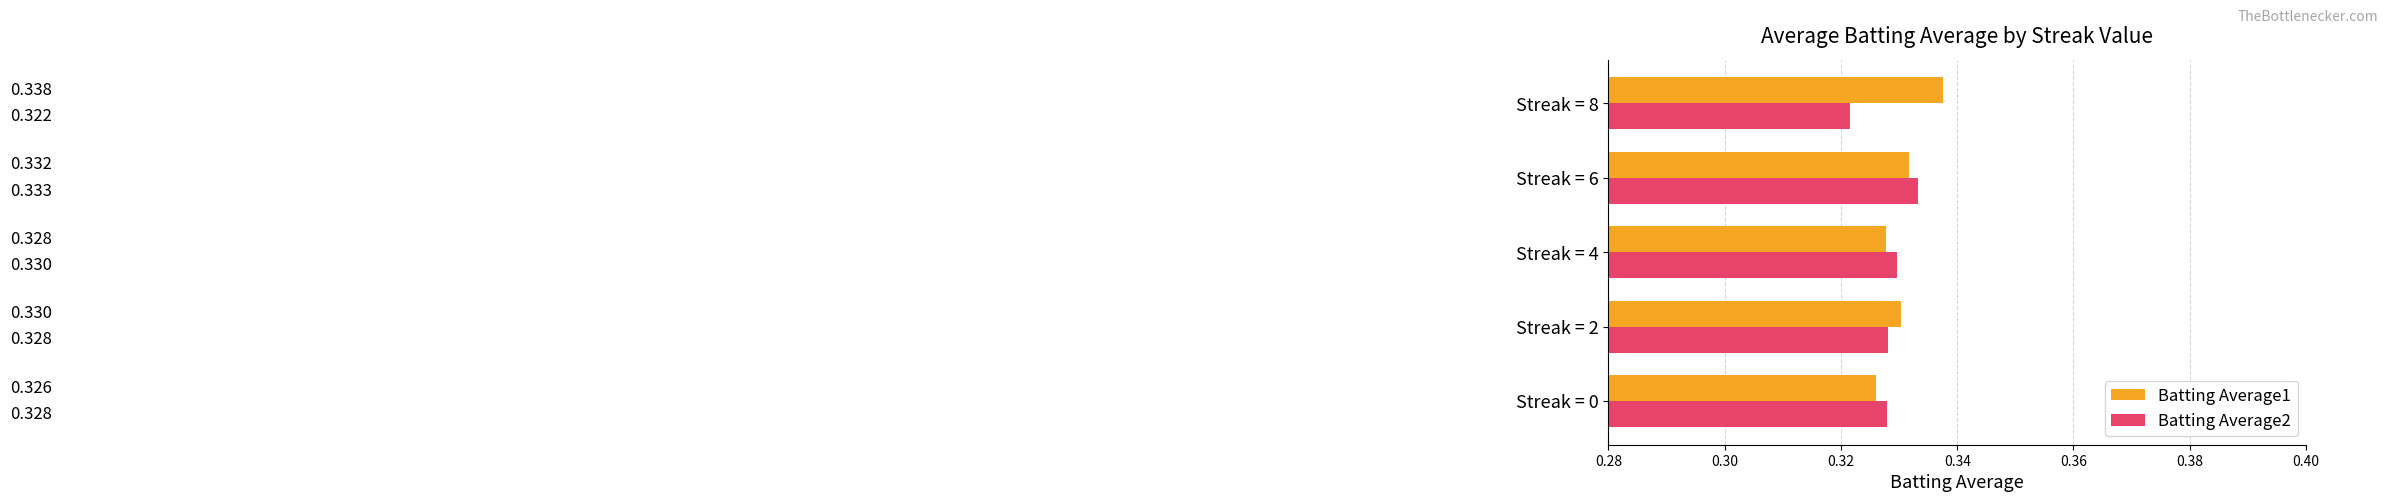

Is the value of Batting Average2 at Streak = 8 greater than the value of Batting Average1 at Streak = 8?

No